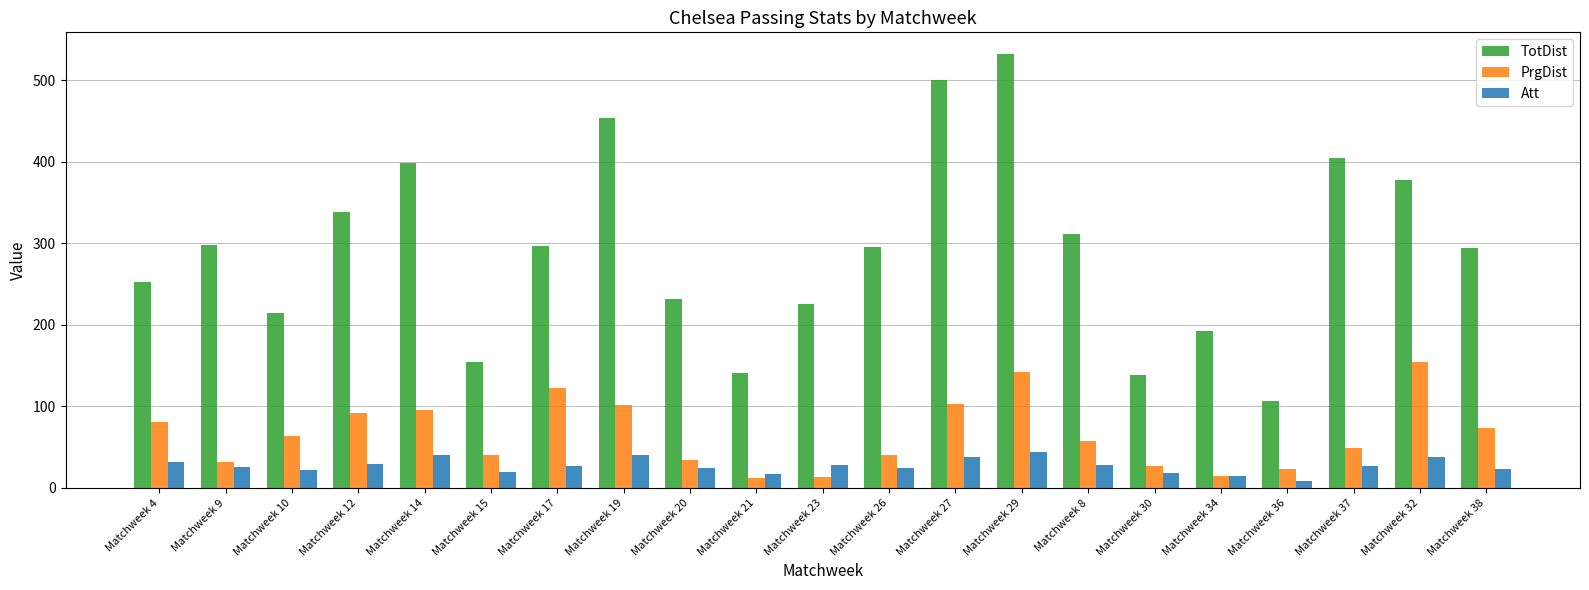

At how many categories does at least one series exceed 275?

12